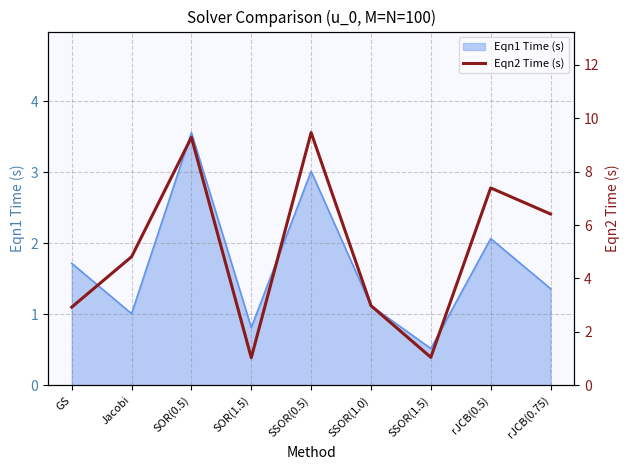

Rank the categories by value from highest to lowest.

SSOR(0.5), SOR(0.5), rJCB(0.5), rJCB(0.75), Jacobi, SSOR(1.0), GS, SSOR(1.5), SOR(1.5)